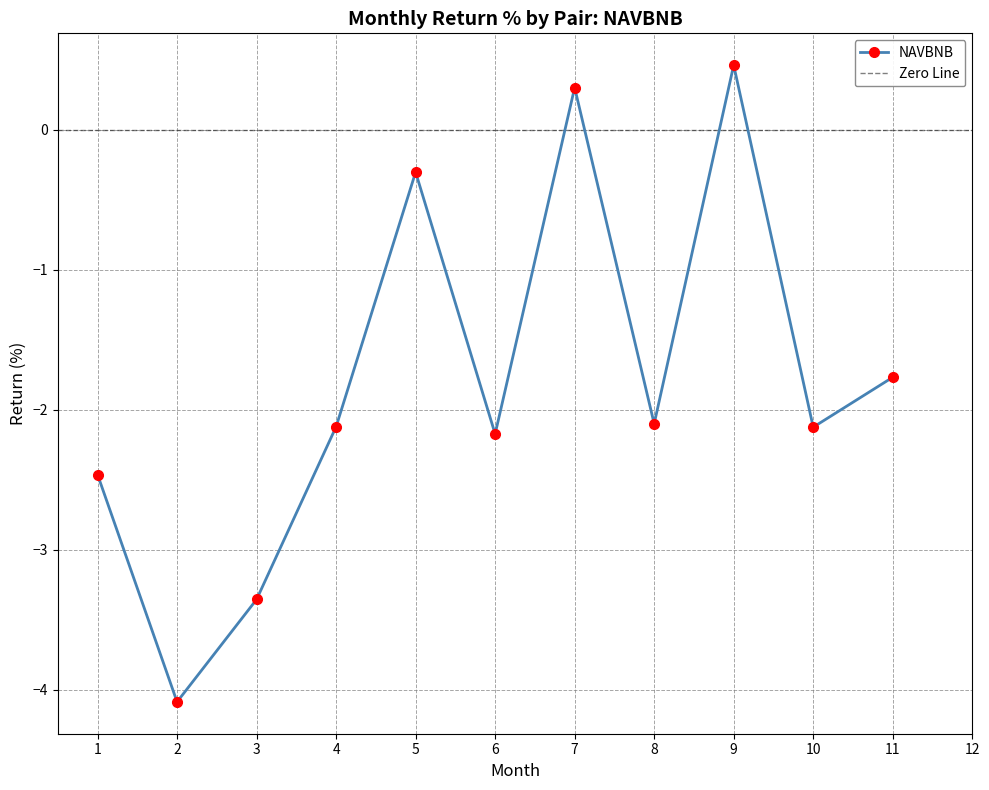

The value at 11 is -0.6. True or false?

False